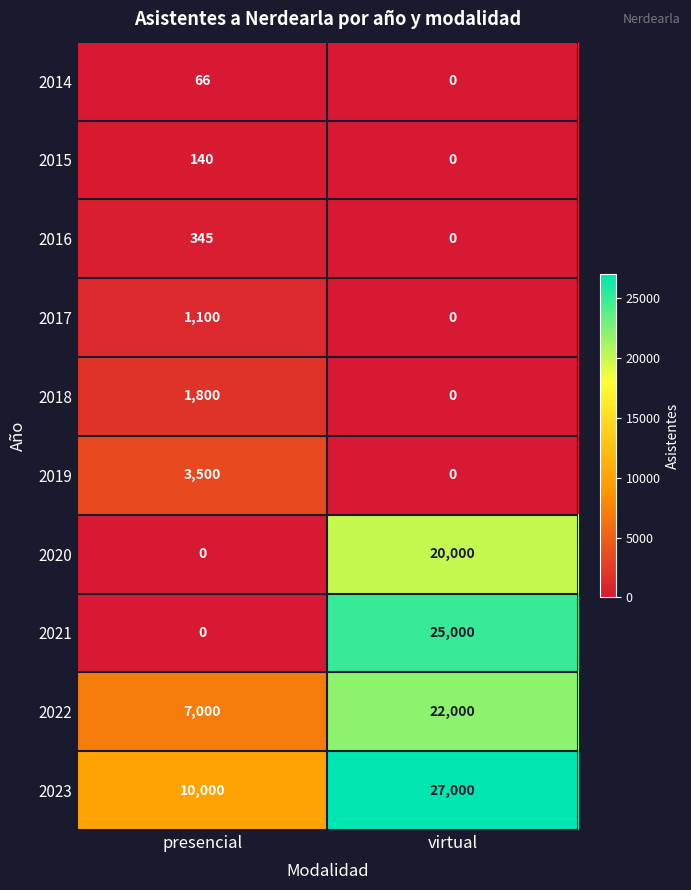

How many series are shown in this chart?

10